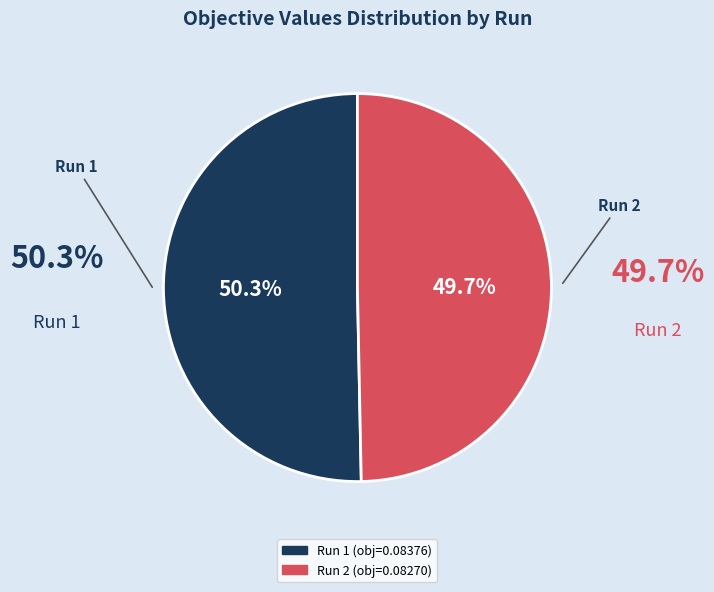

Is there a majority slice in this chart?

Yes